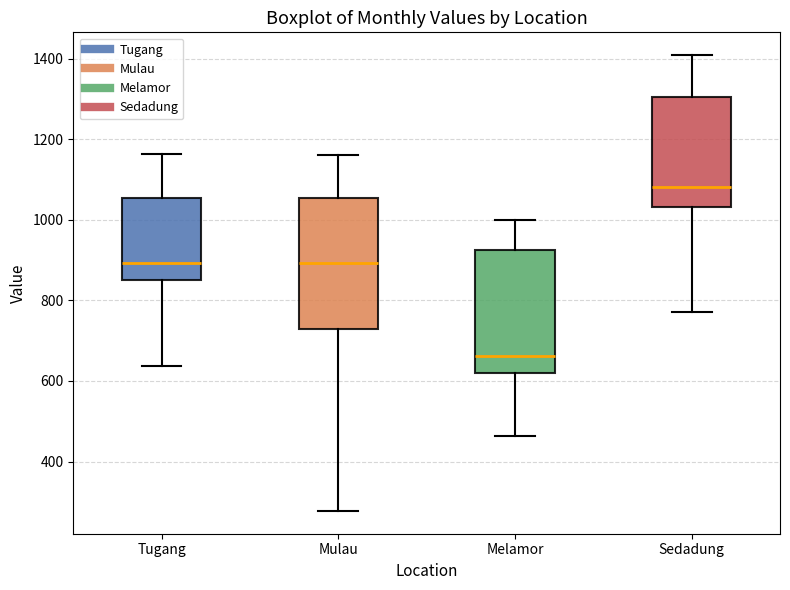

Reading left to right, read every box against the y-axis: the position of its median line, the range the box covers, and the ends of its whiskers. The values are not printed on the chart, so give them approximately, as read against the axis.

Tugang: median 900, box 860 to 1060, whiskers 640 to 1160
Mulau: median 900, box 720 to 1060, whiskers 280 to 1160
Melamor: median 660, box 620 to 920, whiskers 460 to 1000
Sedadung: median 1080, box 1040 to 1300, whiskers 780 to 1400